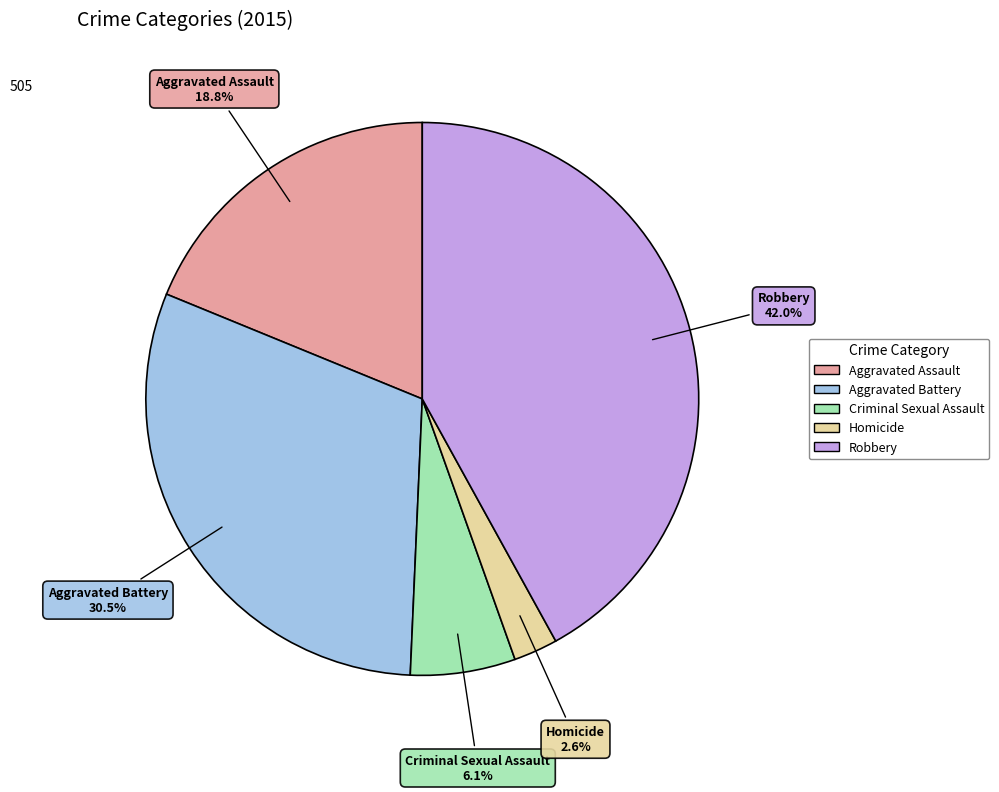

Which has a higher value, Homicide or Aggravated Assault?

Aggravated Assault